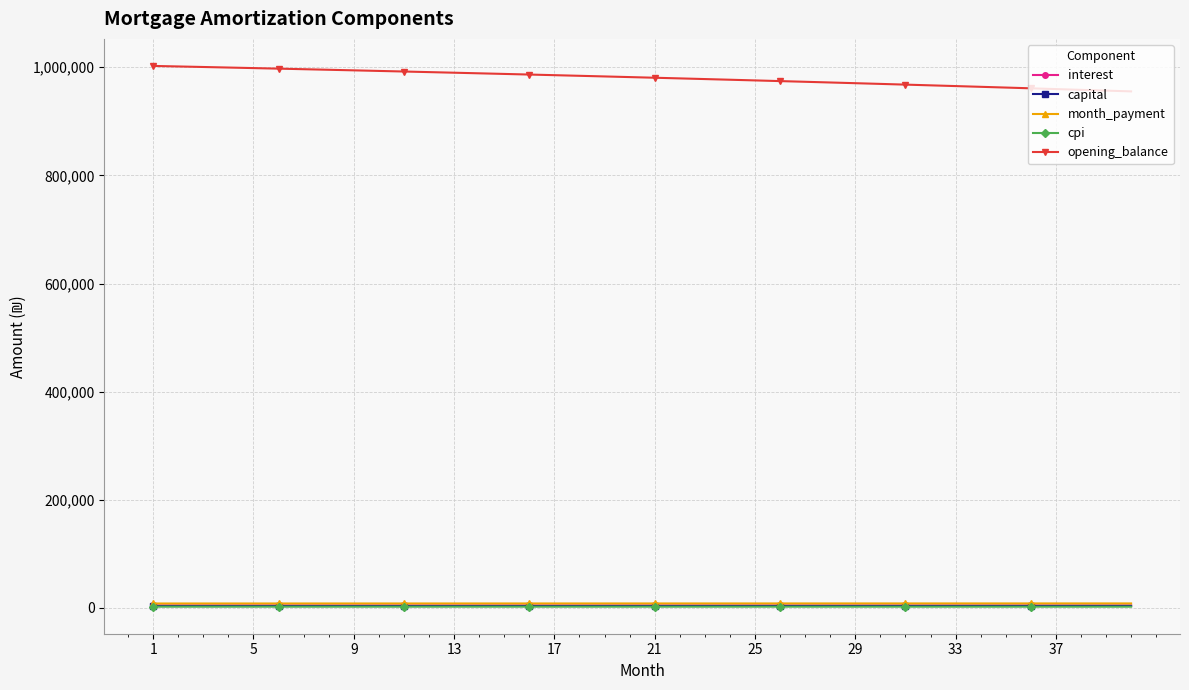

True or false: opening_balance and capital cross at least once.

False